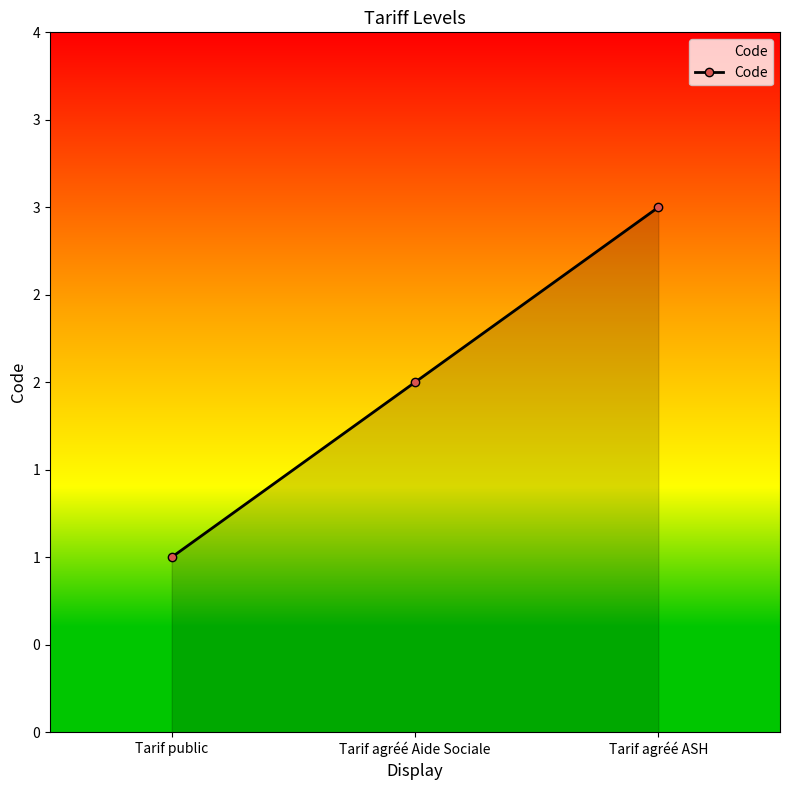

True or false: the data shows 5 at Tarif agréé ASH.

False